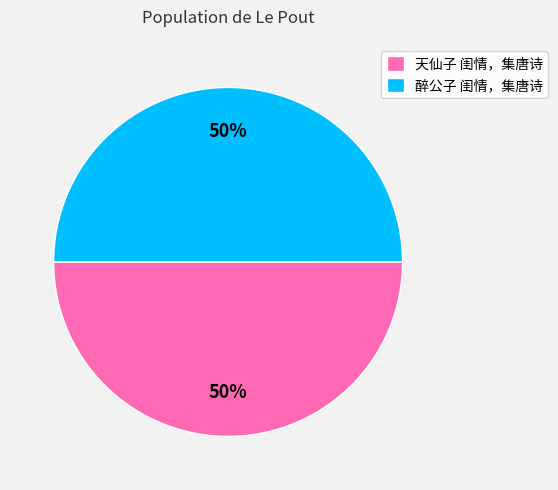

Do 醉公子 闺情，集唐诗 and 天仙子 闺情，集唐诗 together represent more than half of the pie?

Yes